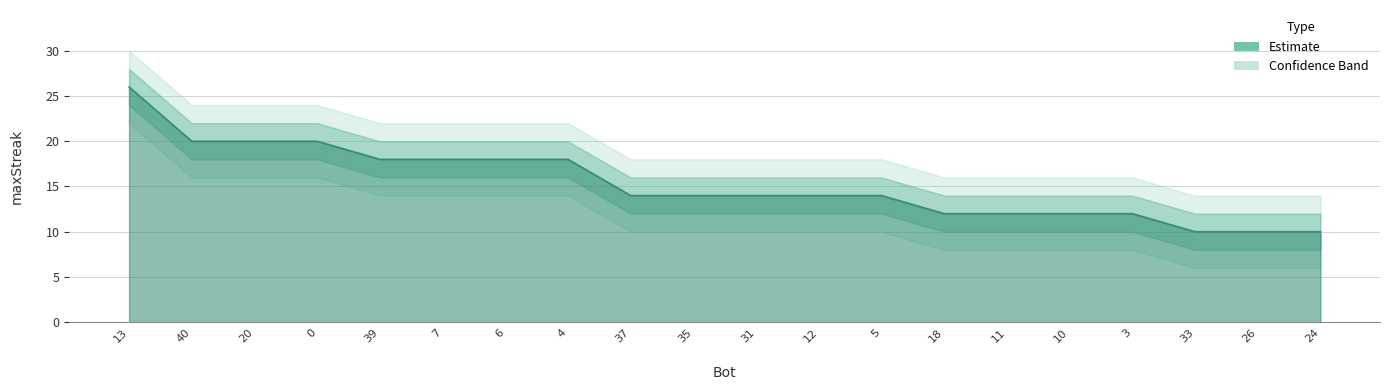

The value at 11 is 5. True or false?

False